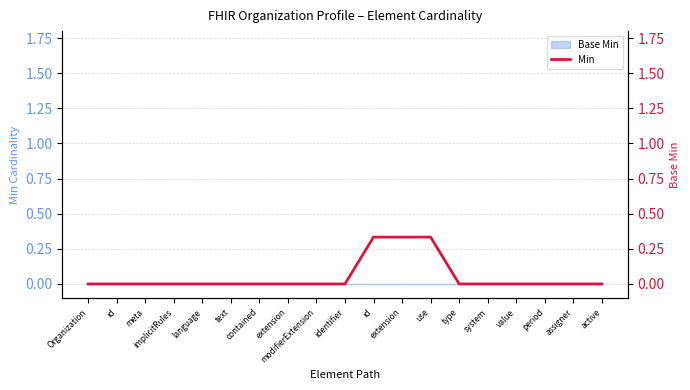

Reading left to right, what are all the values shown in this chart?

0.0	0.0	0.0	0.0	0.0	0.0	0.0	0.0	0.0	0.0	0.3	0.3	0.3	0.0	0.0	0.0	0.0	0.0	0.0